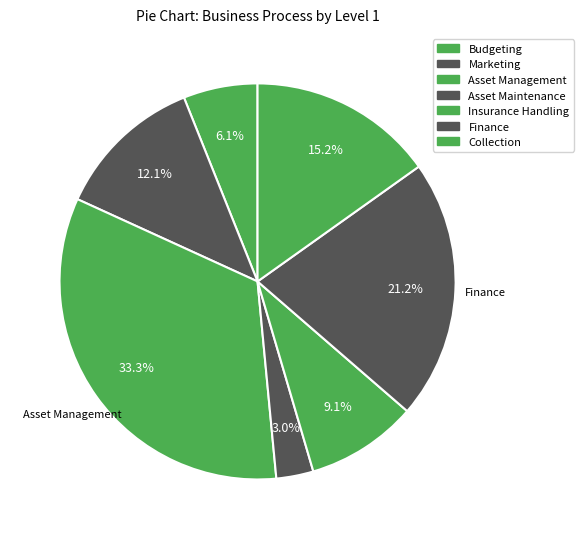

Which category has the smallest portion of the pie?

Asset Maintenance